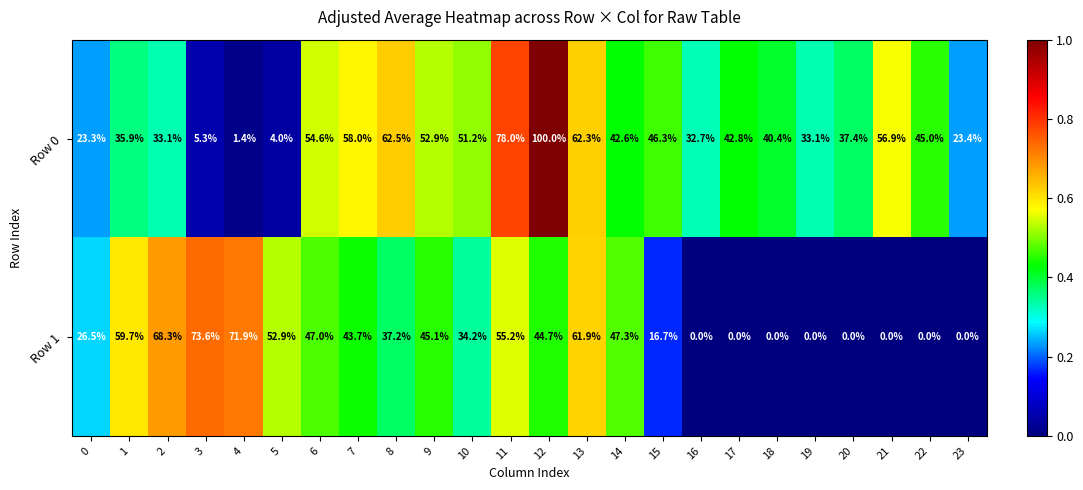

What value does the Row 0 series have at 20?

37.4